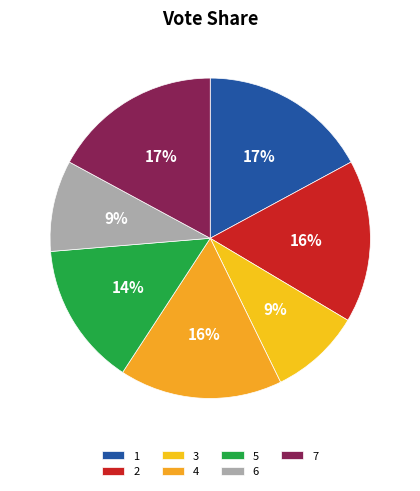

To the nearest percent, what is the combined percentage of 2 and 4?

33%